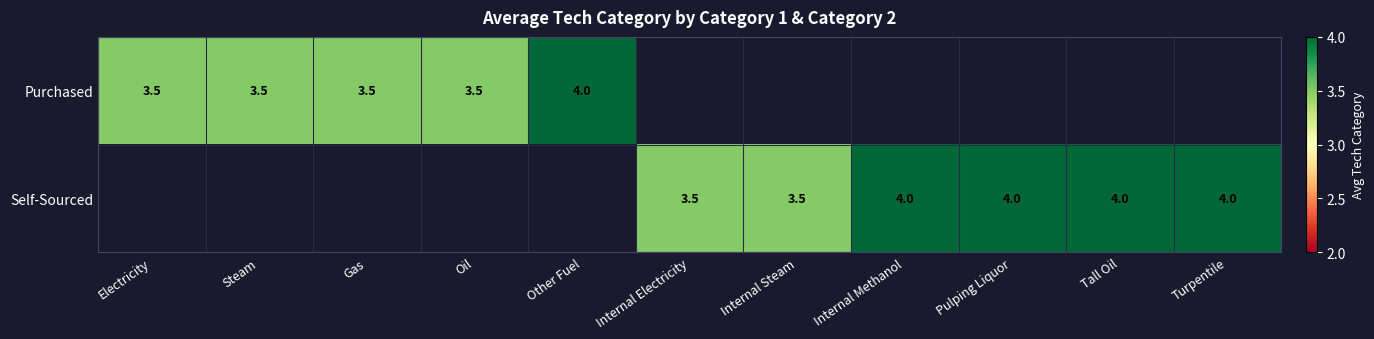

The value of Self-Sourced at Pulping Liquor is 6.3. True or false?

False